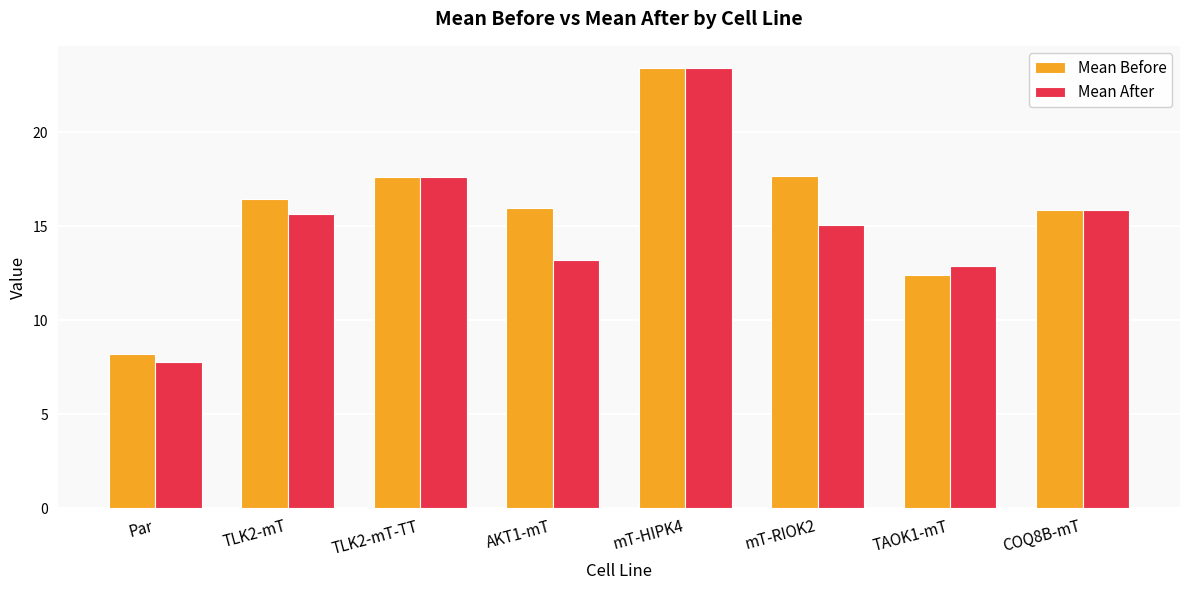

Where does the Mean Before series first go above 16?

TLK2-mT